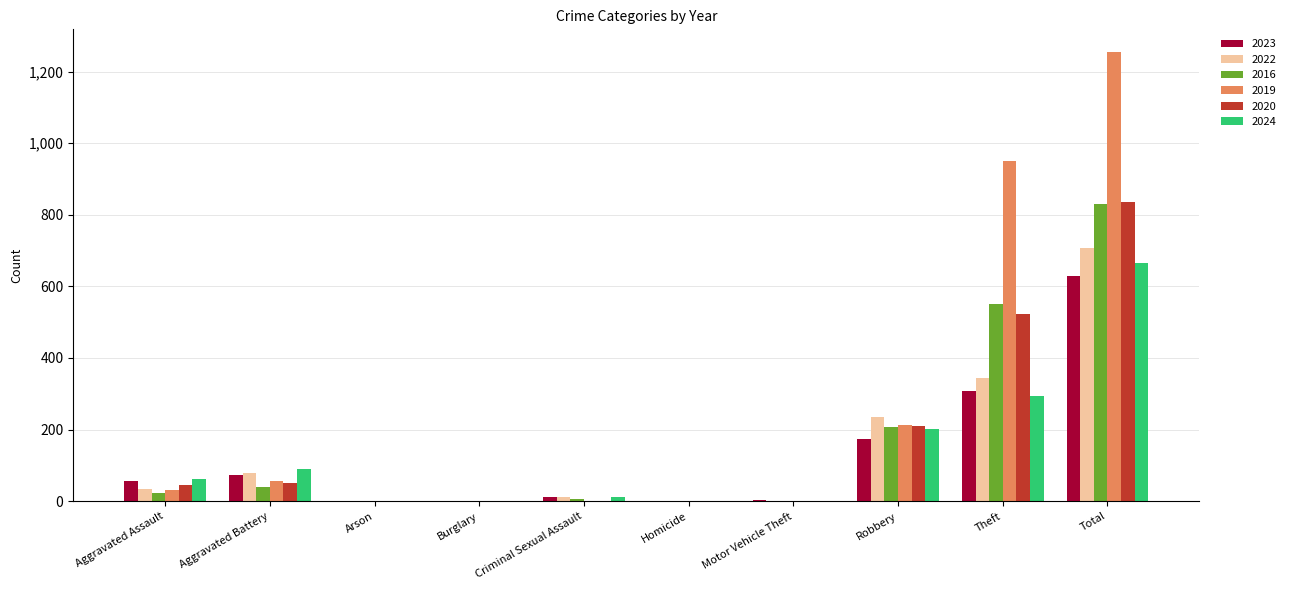

Where is 2020 nearest to the value 417?

Theft